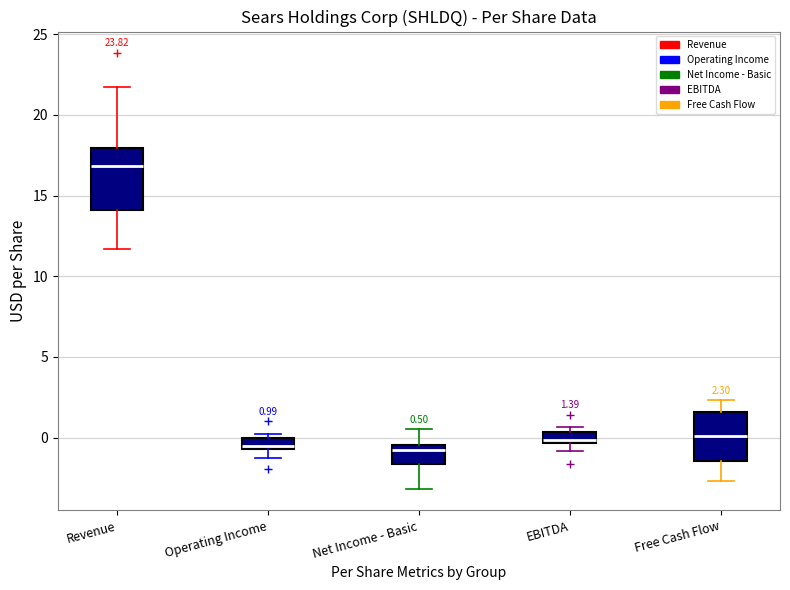

Which box's median line is the highest?

Revenue